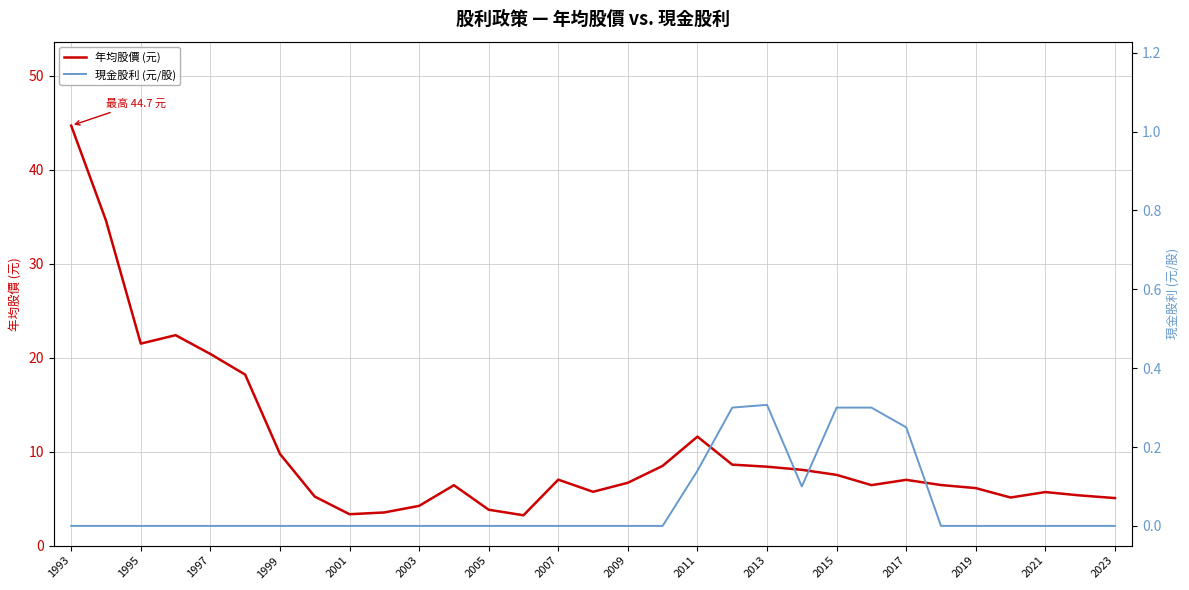

What is the minimum value for 年均股價 (元)?

3.2